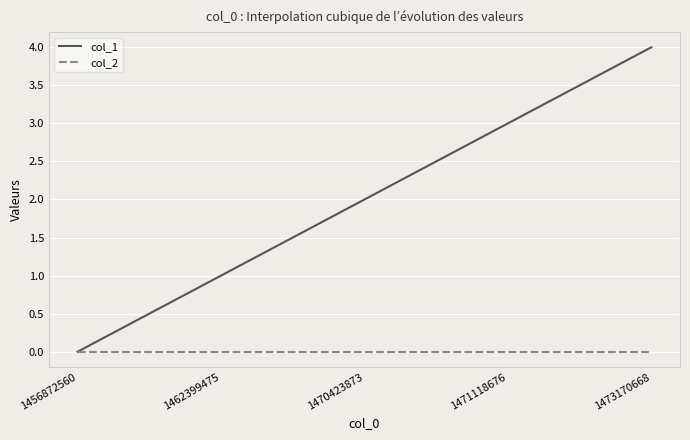

What is the sum of all col_1 values?

10